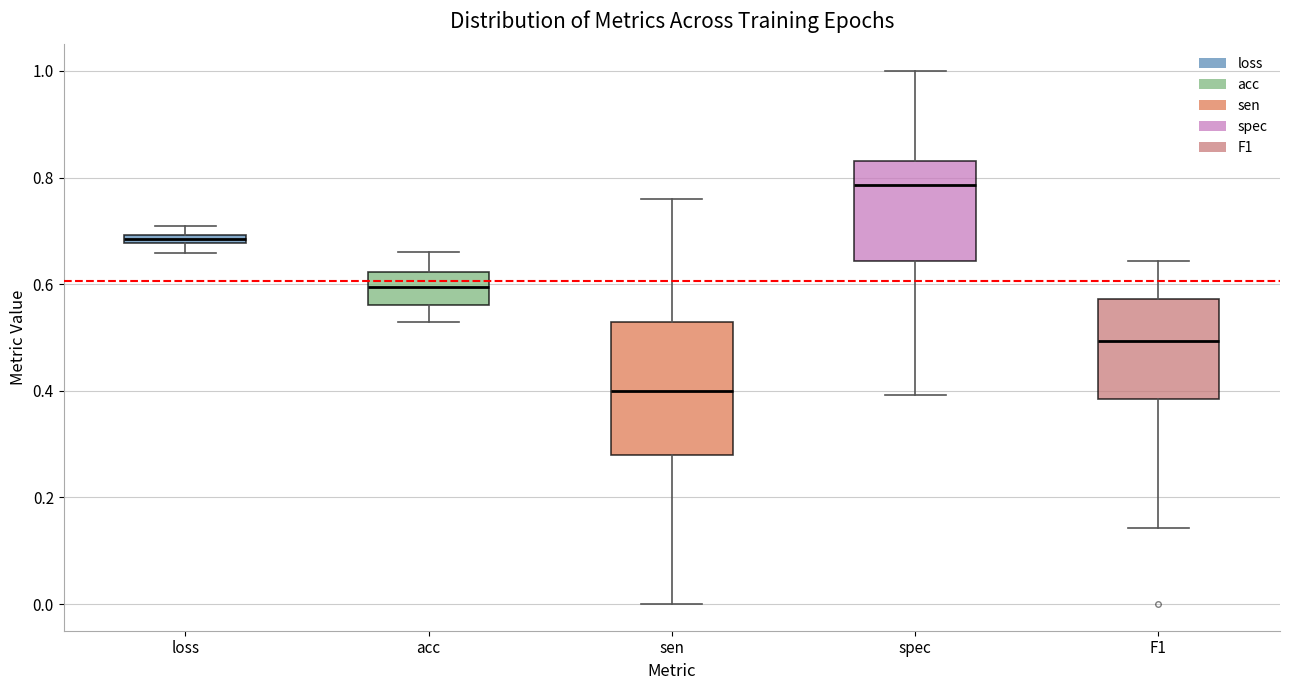

Which box is the tallest, from its lower edge to its upper edge?

sen